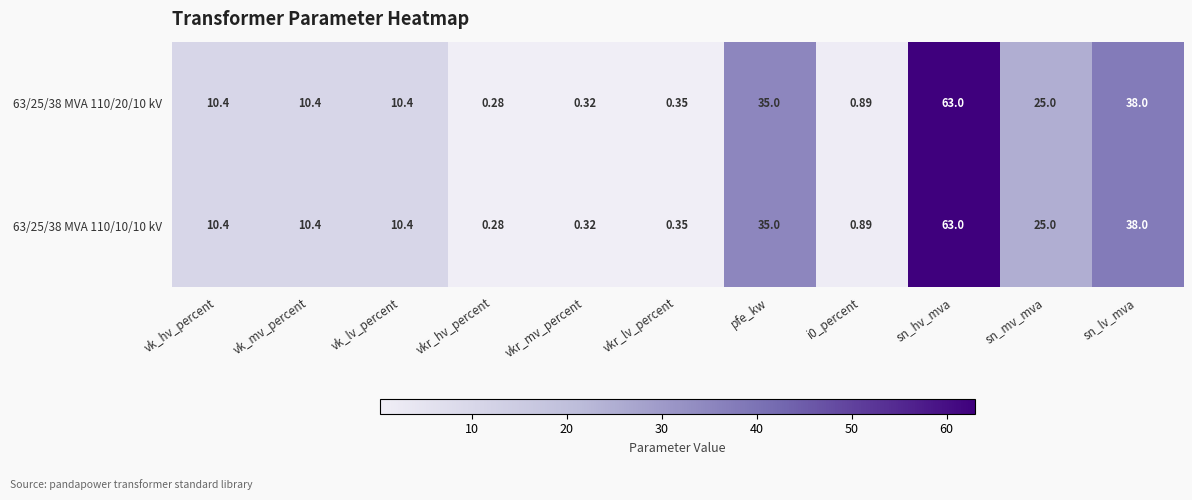

How many distinct data groups are displayed?

2